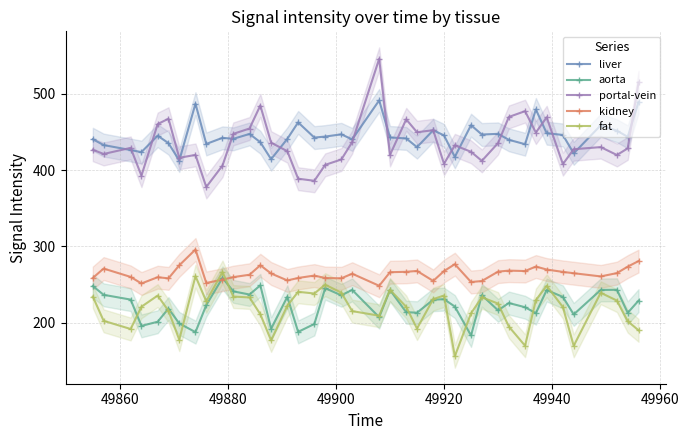

True or false: fat and liver intersect in this chart.

False